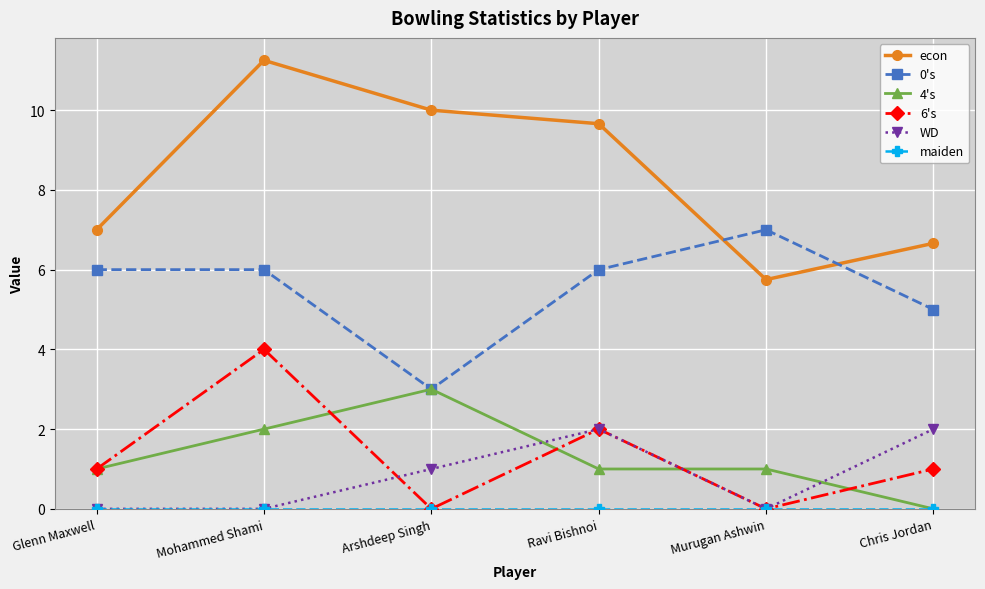

Which series has the widest spread of values?

econ